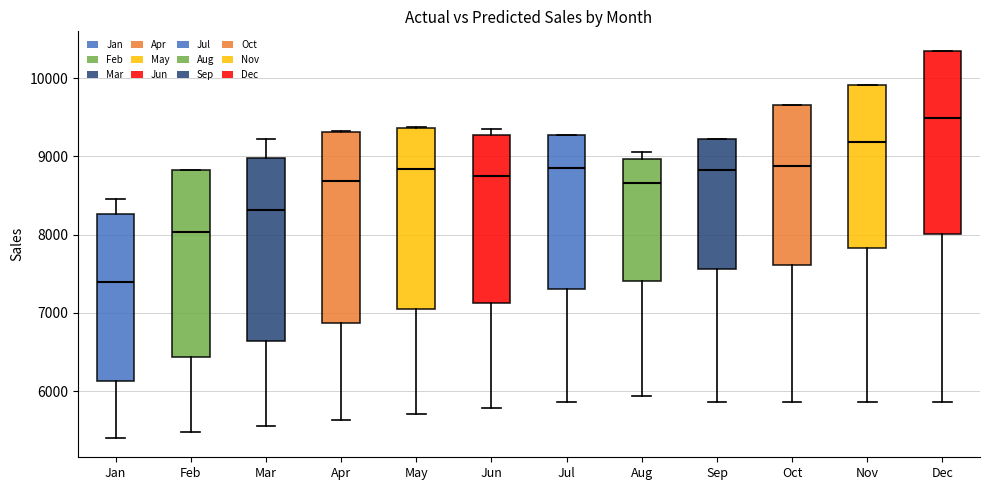

Which box's median line is the highest?

Dec